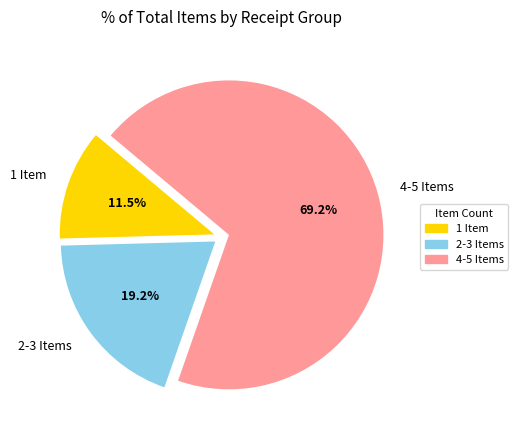

How many segments does this pie chart have?

3